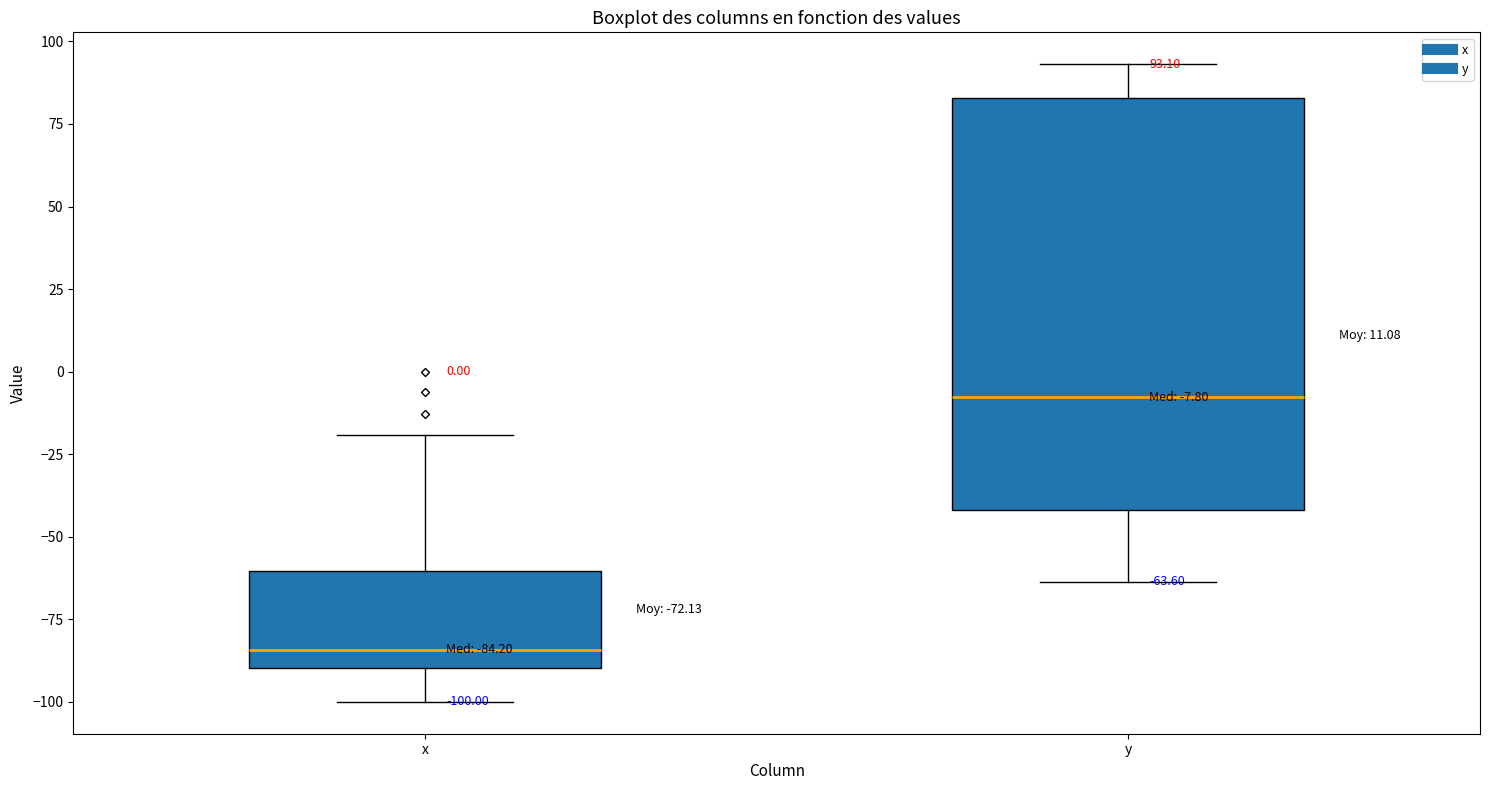

Which box has the highest median line?

y